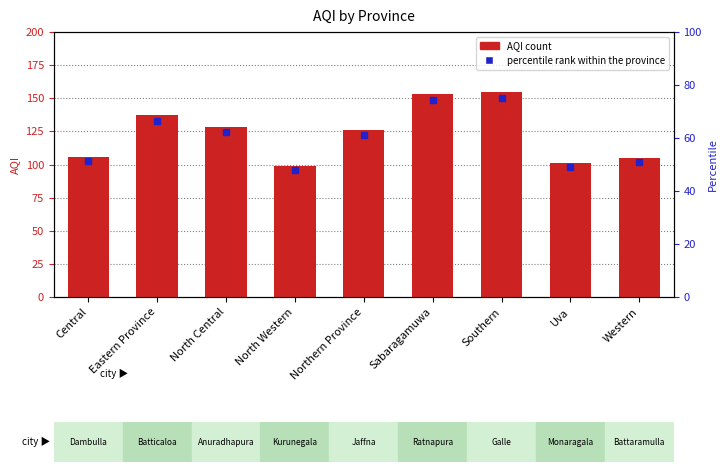

What is the label of the 7th bar from the right?

North Central